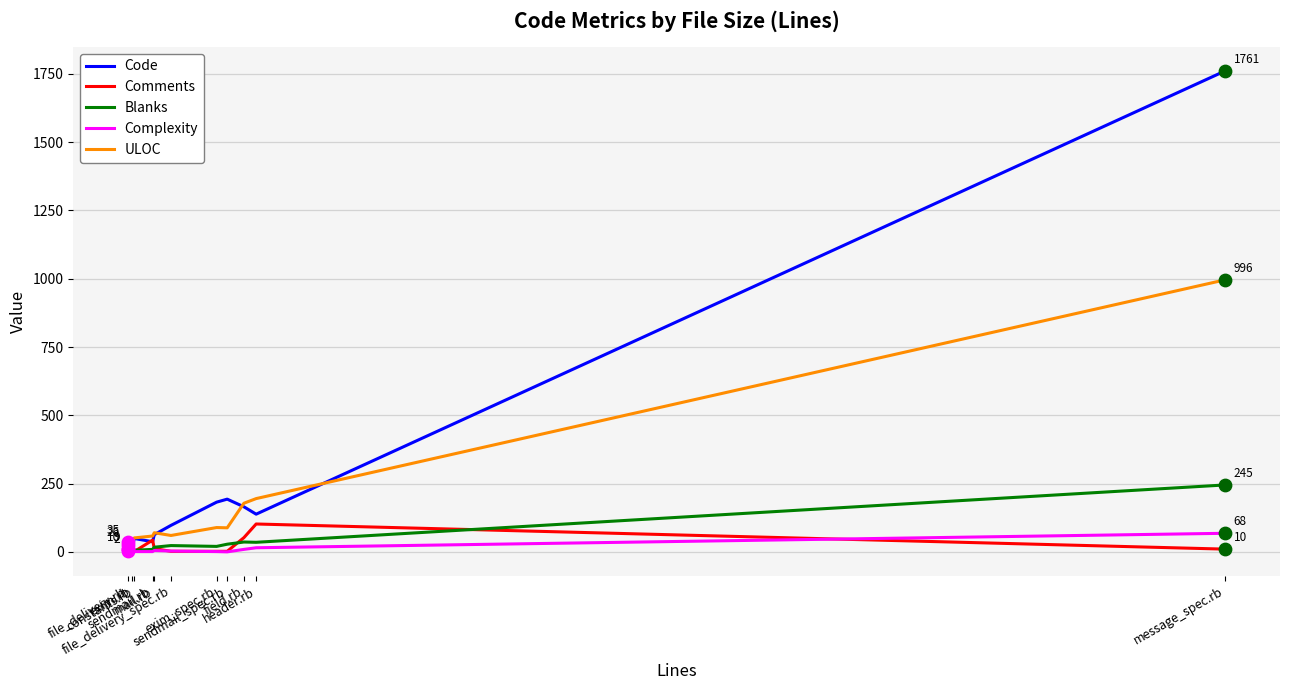

What are all the series names shown in the legend?

Code, Comments, Blanks, Complexity, ULOC